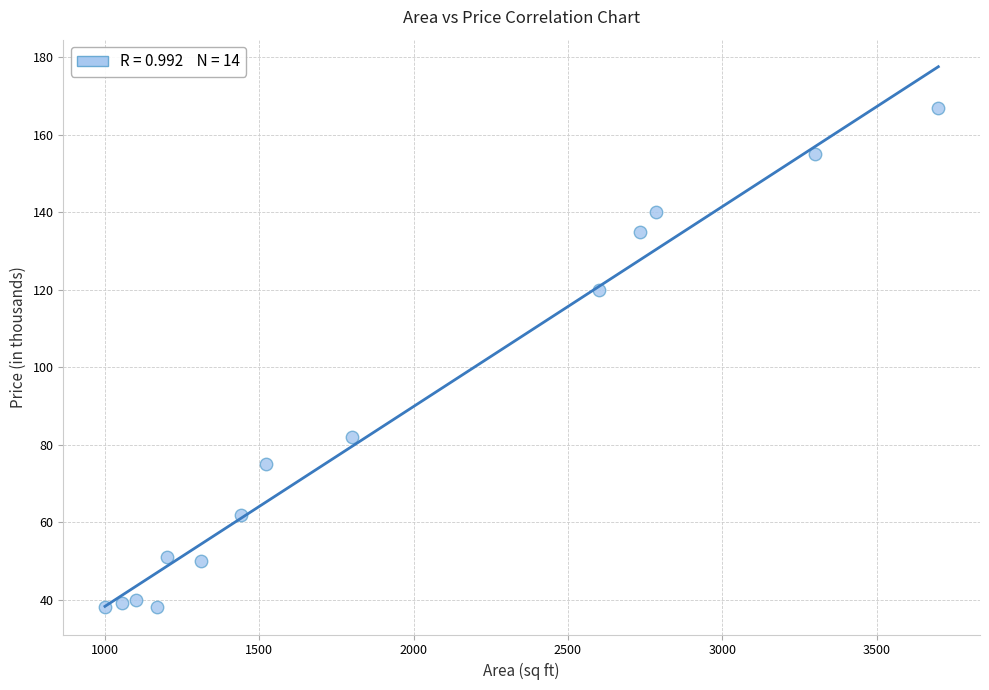

What Y value in the scatter plot is closest to 102?

120.0